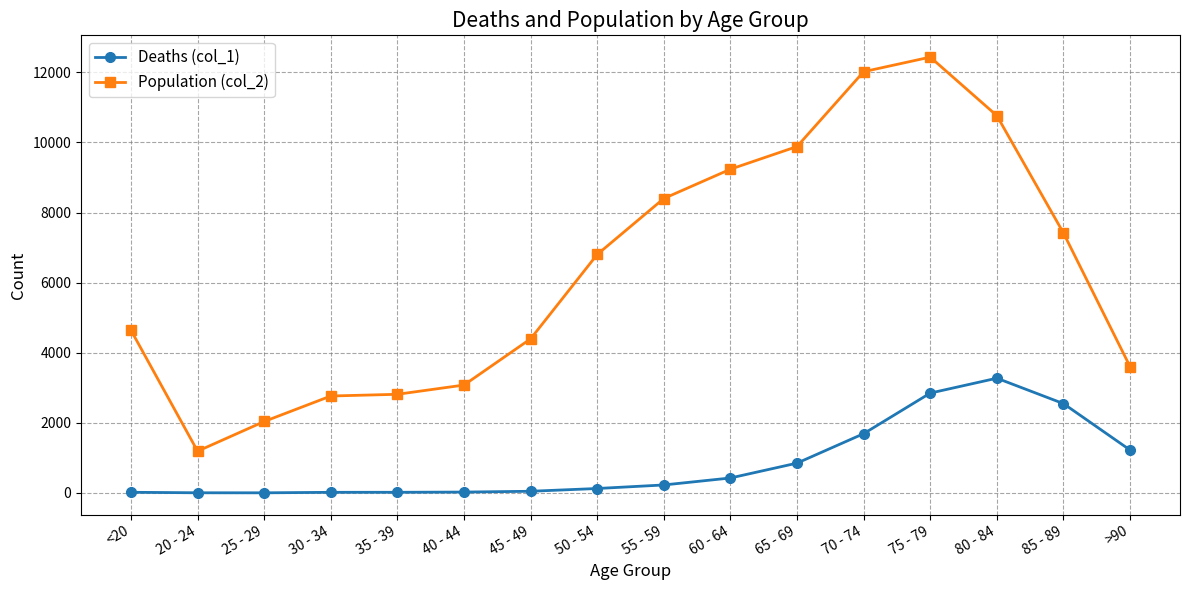

What is the difference between the second highest and second lowest values in the Deaths (col_1) series?

2844